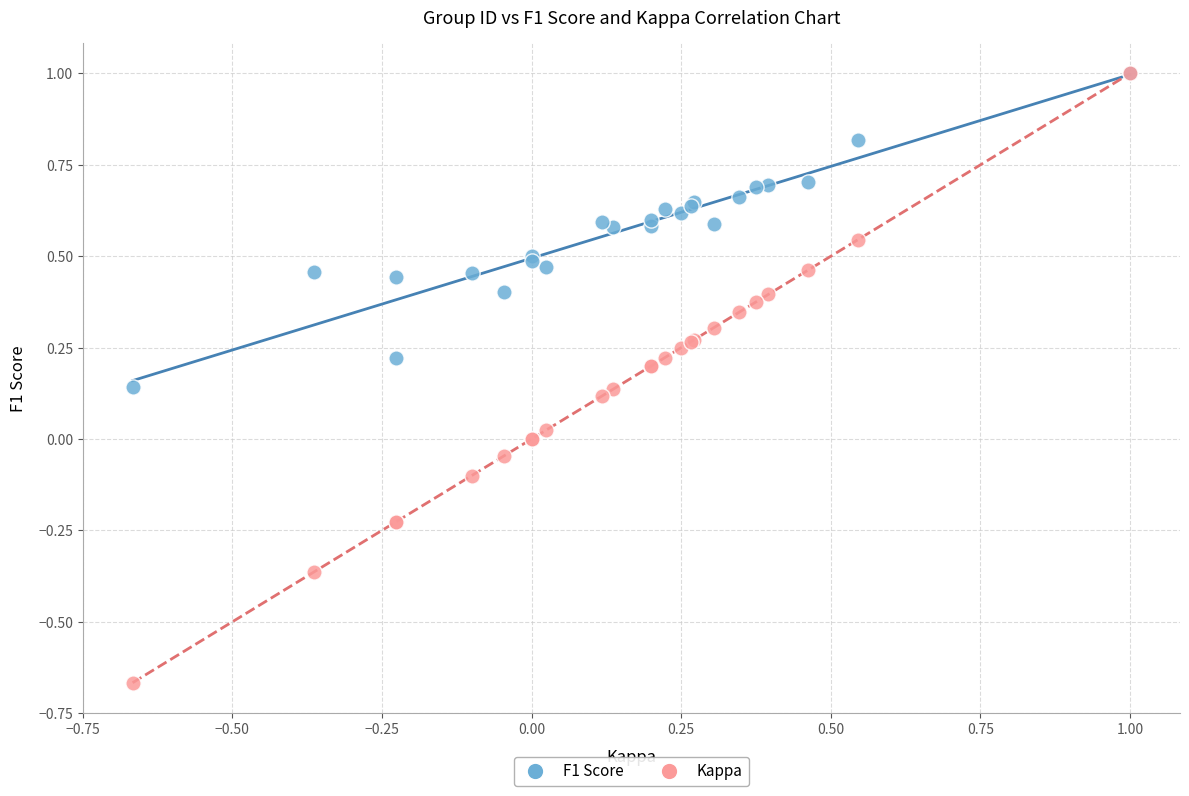

Which series reaches the minimum Y coordinate?

Kappa